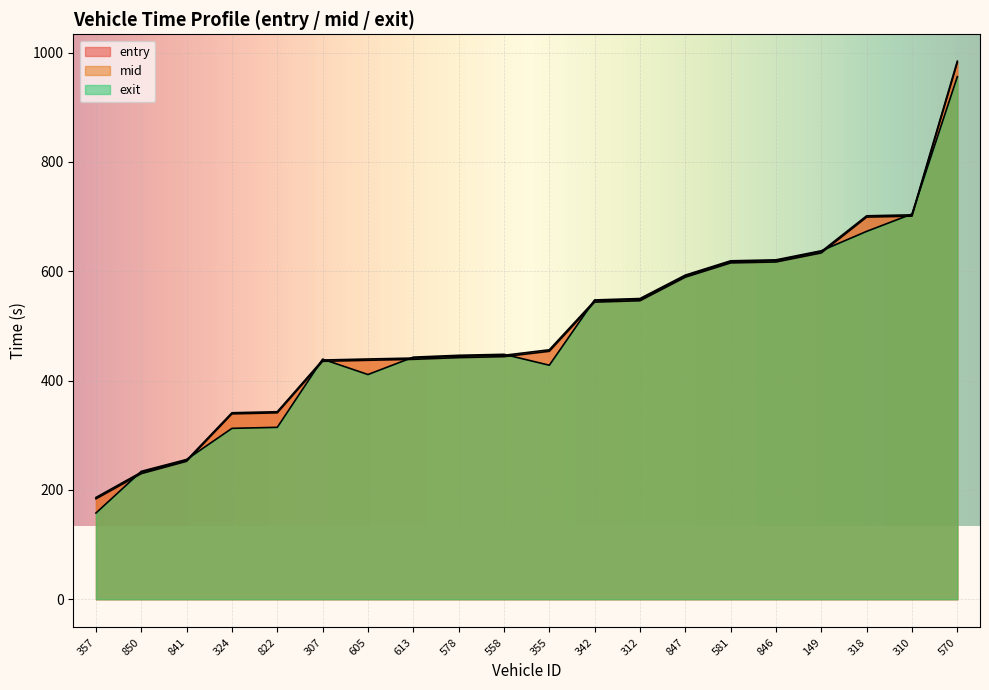

Reading left to right, transcribe all the data shown in this chart.

entry: 357=183.7	850=229.8	841=252.3	324=339.1	822=341.0	307=435.2	605=437.2	613=438.9	578=442.0	558=443.8	355=453.6	342=543.5	312=546.1	847=589.2	581=615.3	846=617.0	149=633.5	318=699.1	310=700.8	570=981.9
mid: 357=186.2	850=232.3	841=254.3	324=341.1	822=343.0	307=437.6	605=439.5	613=441.1	578=444.5	558=446.2	355=456.3	342=546.0	312=548.4	847=591.5	581=617.5	846=619.2	149=636.1	318=701.4	310=703.2	570=984.3
exit: 357=157.7	850=234.0	841=255.7	324=312.6	822=314.5	307=439.2	605=411.1	613=442.8	578=446.2	558=448.0	355=428.1	342=547.5	312=550.1	847=592.9	581=619.1	846=620.8	149=637.5	318=673.0	310=704.8	570=955.9